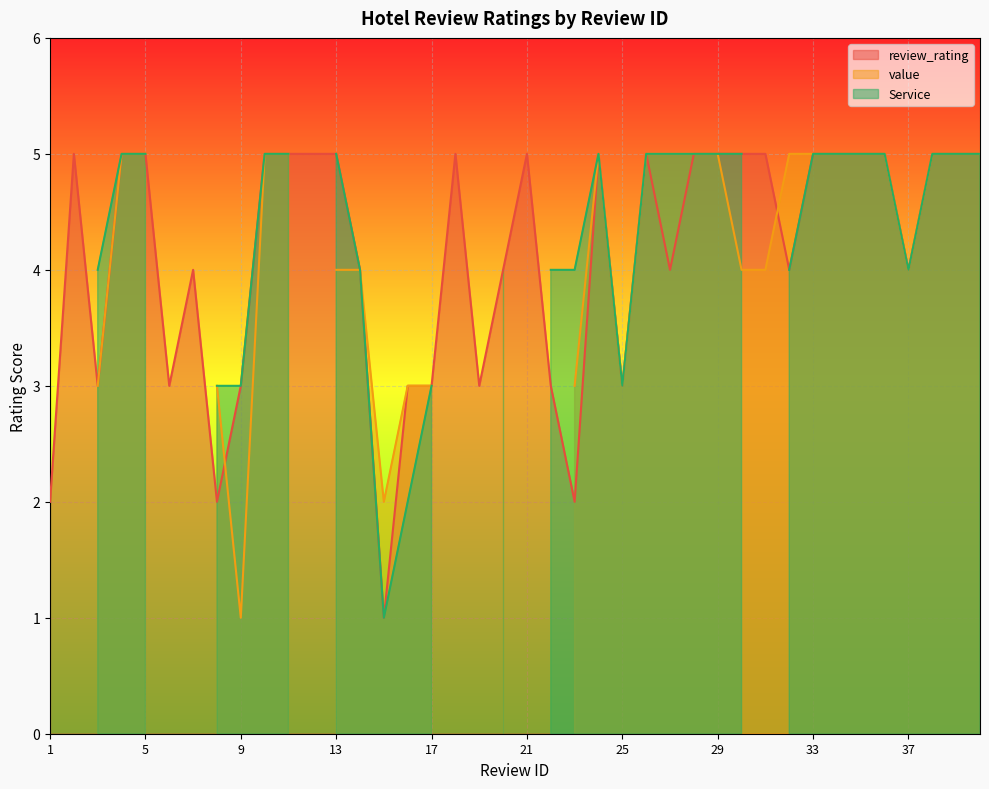

Reading left to right, transcribe all the data shown in this chart.

review_rating: 1=2	2=5	3=3	4=5	5=5	6=3	7=4	8=2	9=3	10=5	11=5	12=5	13=5	14=4	15=1	16=3	17=3	18=5	19=3	20=4	21=5	22=3	23=2	24=5	25=3	26=5	27=4	28=5	29=5	30=5	31=5	32=4	33=5	34=5	35=5	36=5	37=4	38=5	39=5	40=5
value: 1=3	2=0	3=3	4=5	5=5	6=0	7=0	8=3	9=1	10=5	11=5	12=0	13=4	14=4	15=2	16=3	17=3	18=0	19=0	20=4	21=0	22=0	23=3	24=5	25=3	26=5	27=5	28=5	29=5	30=4	31=4	32=5	33=5	34=5	35=5	36=5	37=4	38=5	39=5	40=5
Service: 1=2	2=0	3=4	4=5	5=5	6=0	7=0	8=3	9=3	10=5	11=5	12=0	13=5	14=4	15=1	16=2	17=3	18=0	19=0	20=4	21=0	22=4	23=4	24=5	25=3	26=5	27=5	28=5	29=5	30=5	31=0	32=4	33=5	34=5	35=5	36=5	37=4	38=5	39=5	40=5